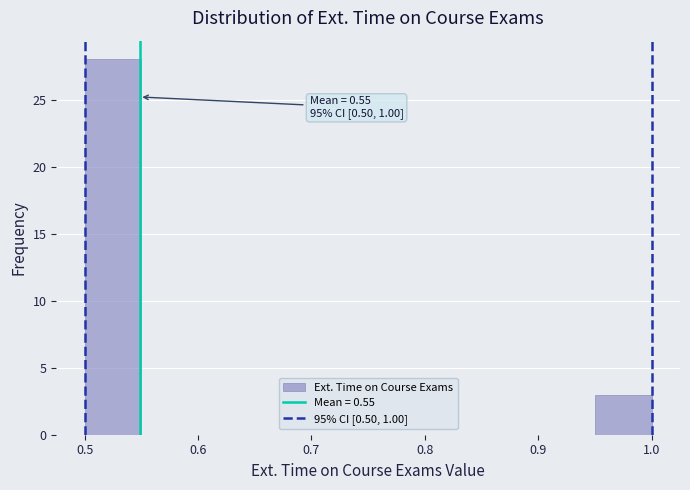

Which range on the x-axis has the tallest bar?

0.50 to 0.55